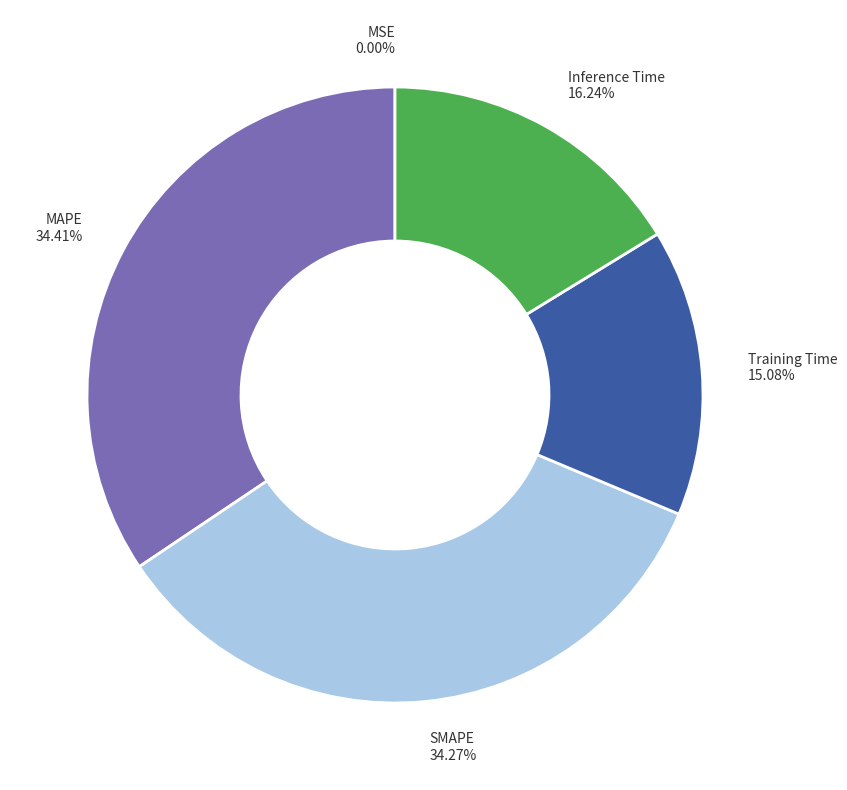

Is there any slice that represents more than half of the pie?

No